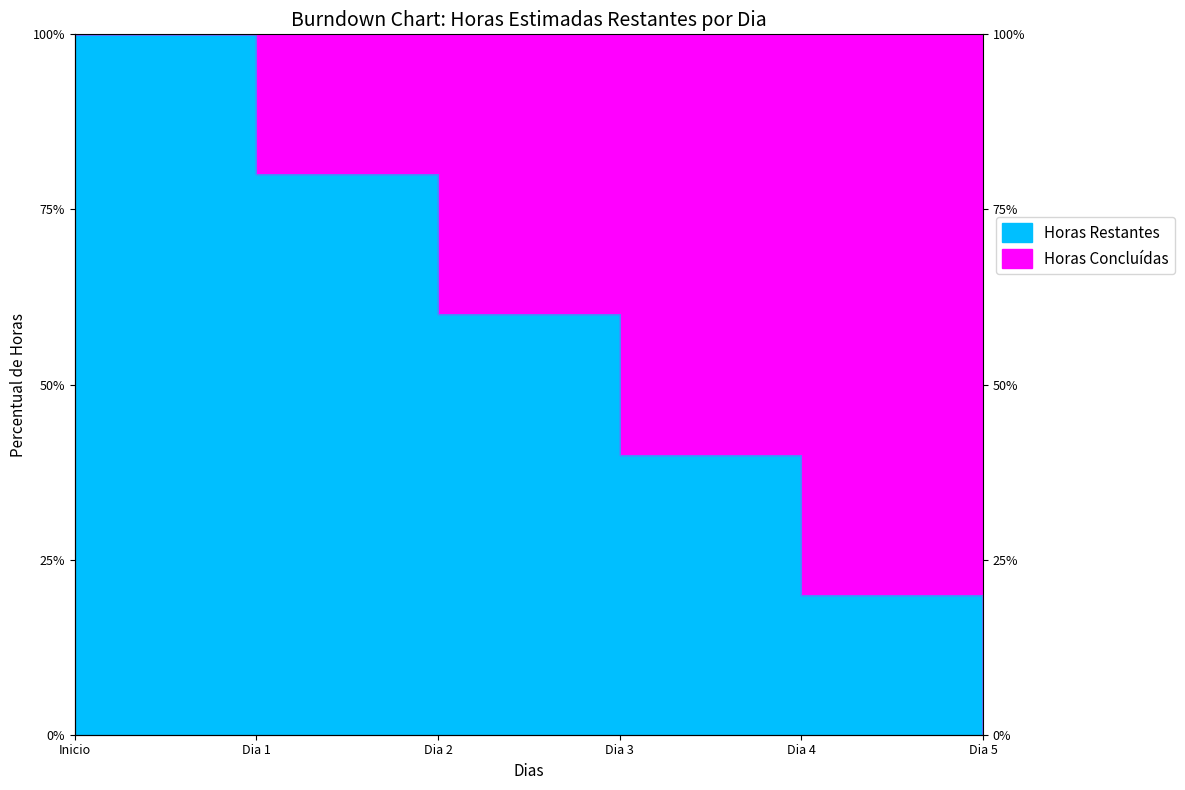

True or false: there are more than 0 points higher than both neighbors.

False